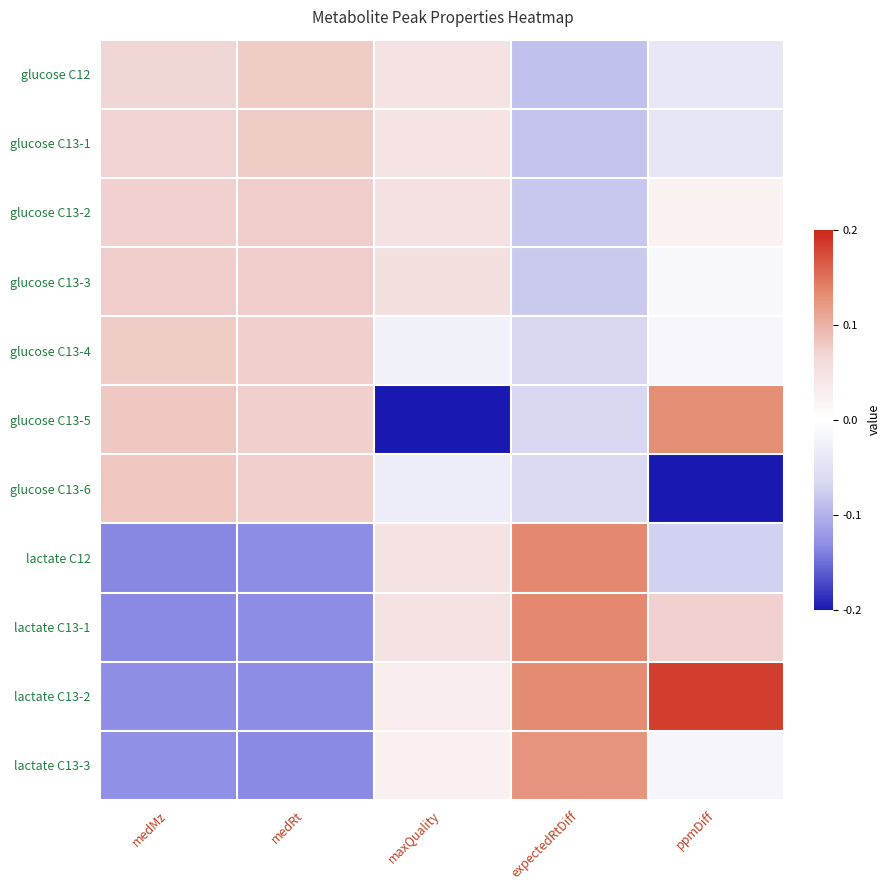

Reading left to right, extract all data points from this chart.

glucose C12: medMz=0.7	medRt=0.8	maxQuality=0.5	expectedRtDiff=-0.9	ppmDiff=-0.4
glucose C13-1: medMz=0.7	medRt=0.8	maxQuality=0.5	expectedRtDiff=-0.9	ppmDiff=-0.4
glucose C13-2: medMz=0.7	medRt=0.8	maxQuality=0.5	expectedRtDiff=-0.8	ppmDiff=0.2
glucose C13-3: medMz=0.8	medRt=0.8	maxQuality=0.6	expectedRtDiff=-0.8	ppmDiff=-0.1
glucose C13-4: medMz=0.8	medRt=0.7	maxQuality=-0.2	expectedRtDiff=-0.7	ppmDiff=-0.1
glucose C13-5: medMz=0.8	medRt=0.7	maxQuality=-3.0	expectedRtDiff=-0.7	ppmDiff=1.3
glucose C13-6: medMz=0.8	medRt=0.7	maxQuality=-0.3	expectedRtDiff=-0.6	ppmDiff=-2.1
lactate C12: medMz=-1.4	medRt=-1.3	maxQuality=0.5	expectedRtDiff=1.3	ppmDiff=-0.7
lactate C13-1: medMz=-1.3	medRt=-1.3	maxQuality=0.5	expectedRtDiff=1.3	ppmDiff=0.7
lactate C13-2: medMz=-1.3	medRt=-1.3	maxQuality=0.3	expectedRtDiff=1.3	ppmDiff=1.8
lactate C13-3: medMz=-1.3	medRt=-1.3	maxQuality=0.3	expectedRtDiff=1.3	ppmDiff=-0.2